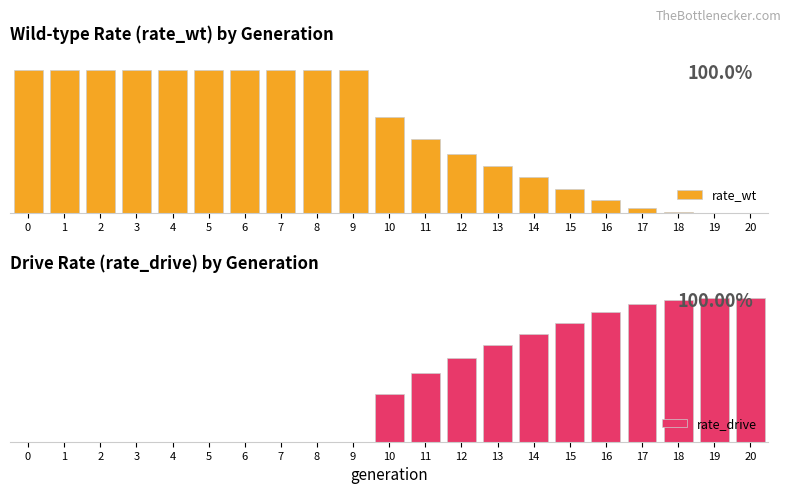

At which category is the sum across all series the highest?

17